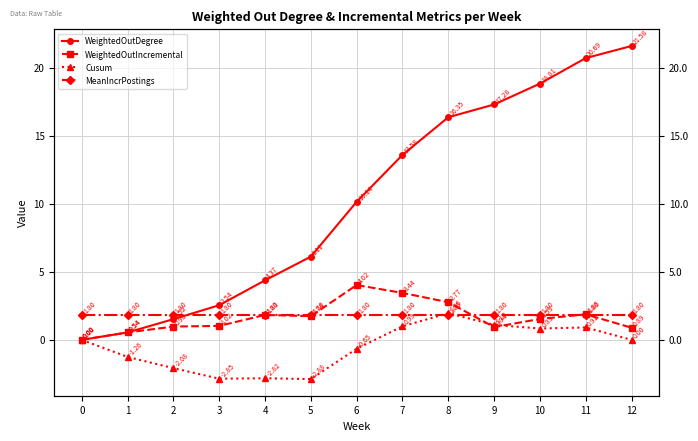

How many data points in Cusum are less than 0?

6